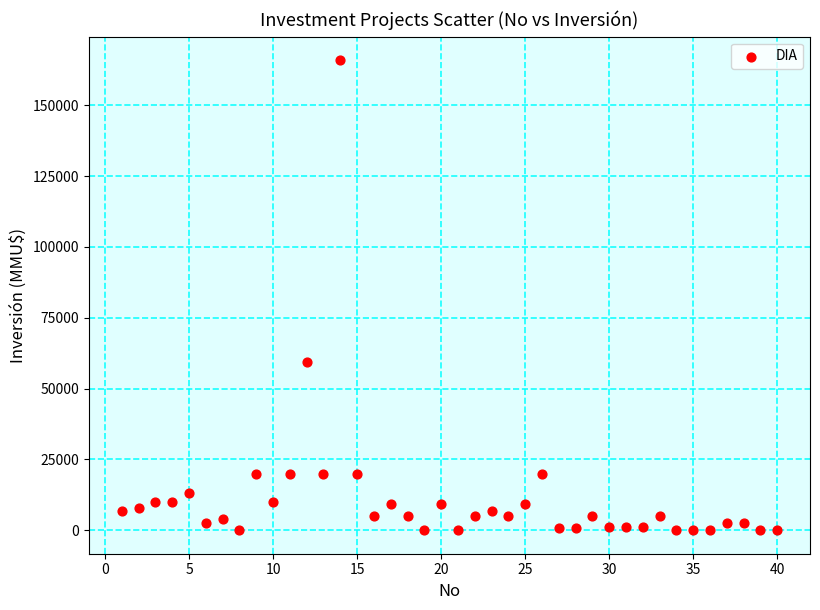

What is the range of Y values (max minus min)?

165910